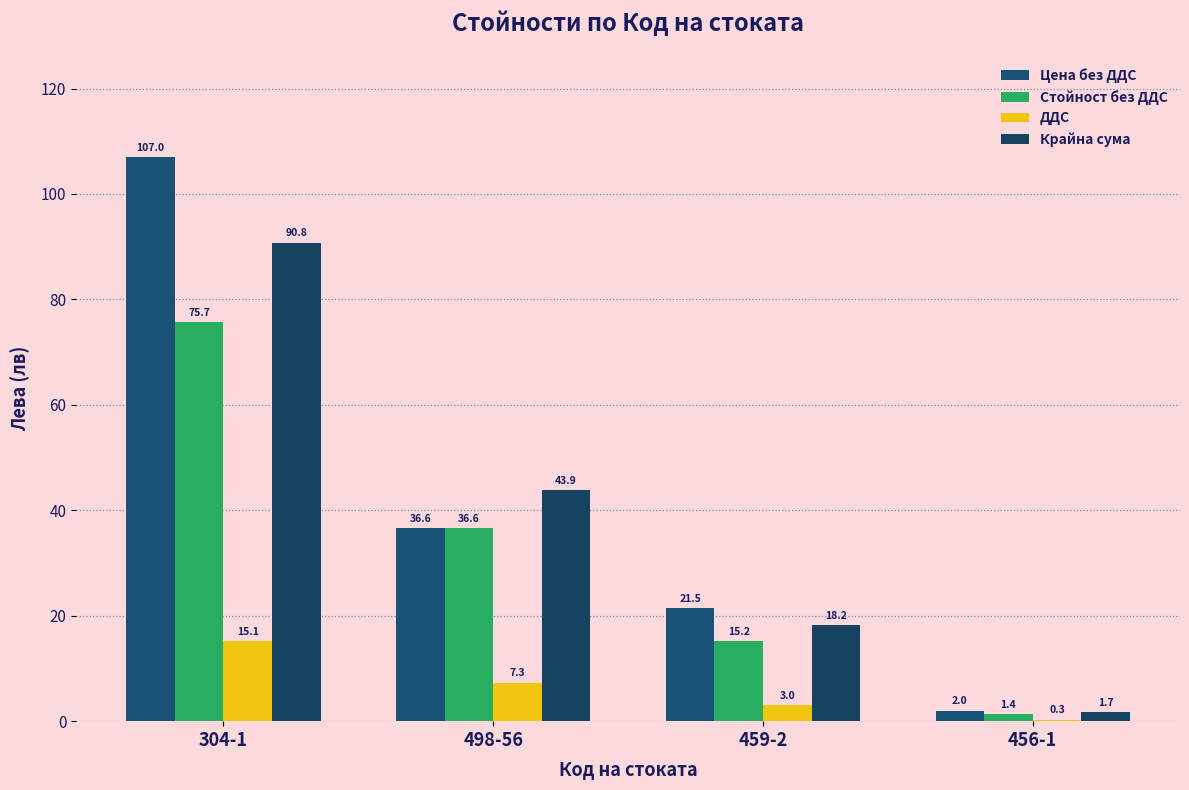

What is the sum of the Стойност без ДДС values at 456-1 and 459-2?

16.6